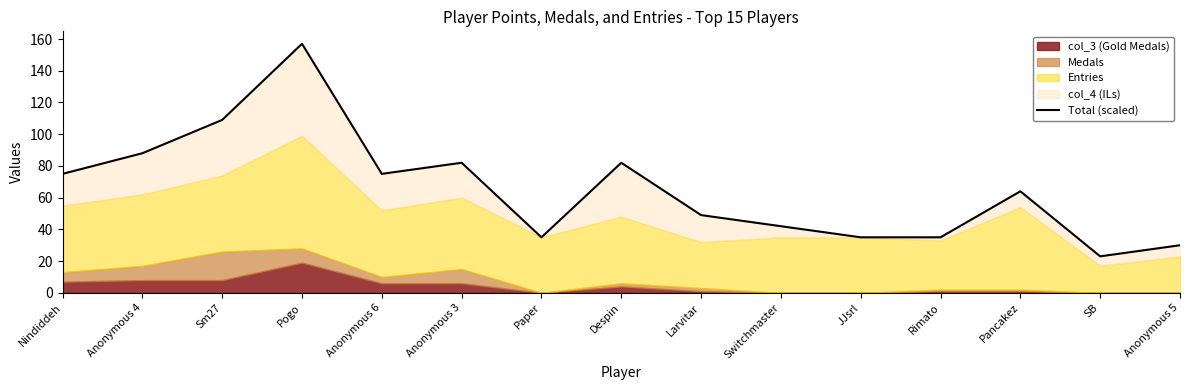

Which category has the lowest value across all series?

SB